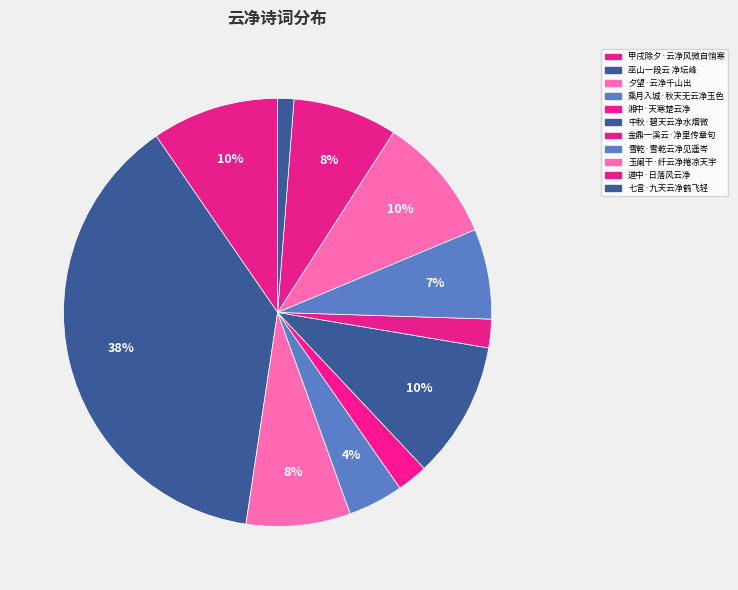

True or false: 玉阑干·纤云净捲凉天宇 accounts for 10% of the total.

True